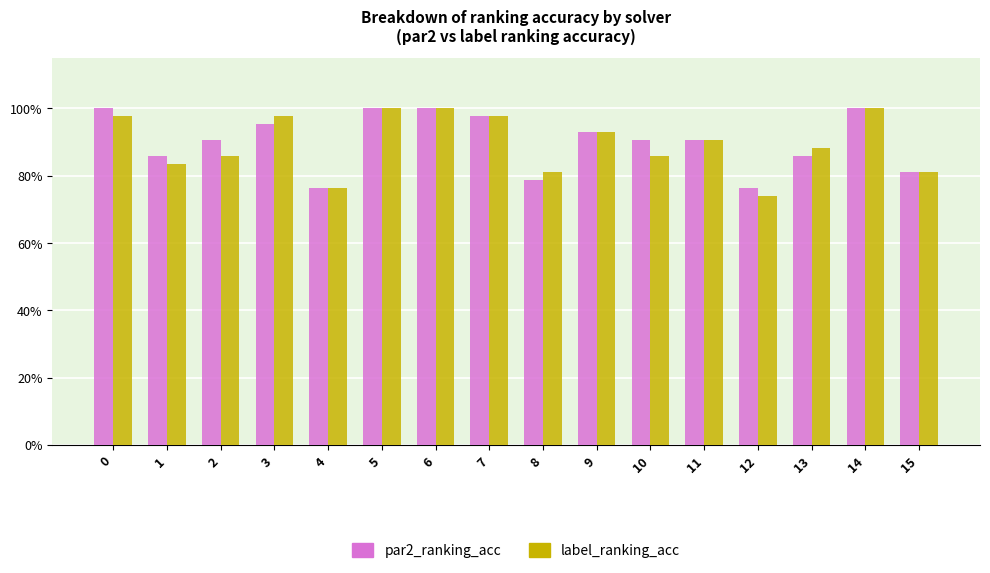

What is the approximate value of par2_ranking_acc at 11?

0.9